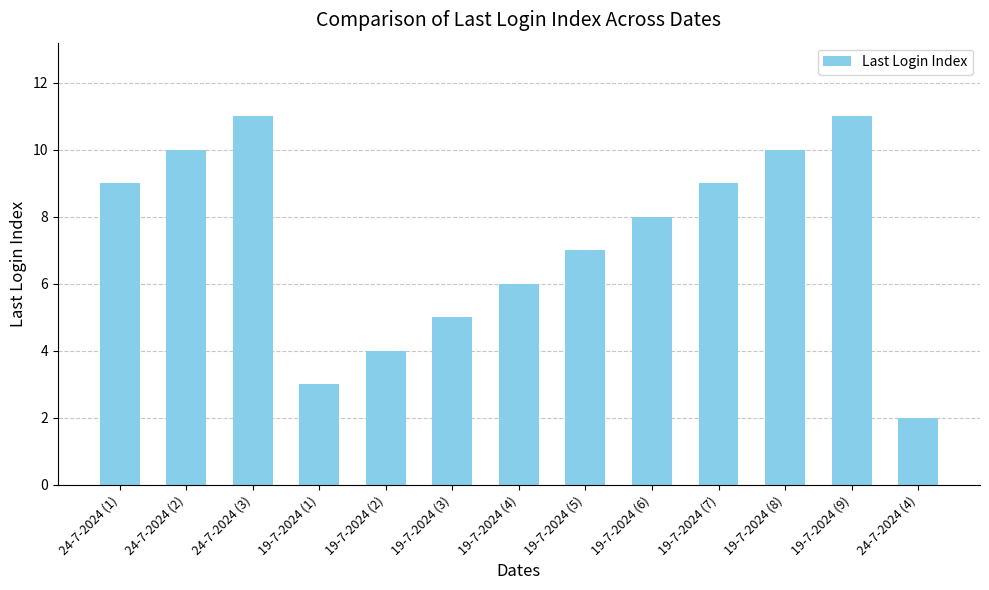

Approximately how many times larger is the value at 19-7-2024 (6) compared to 19-7-2024 (5)?

1.1